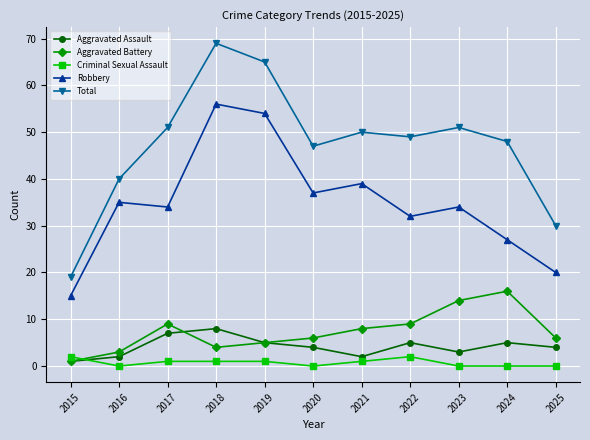

What is the greatest value displayed?

69